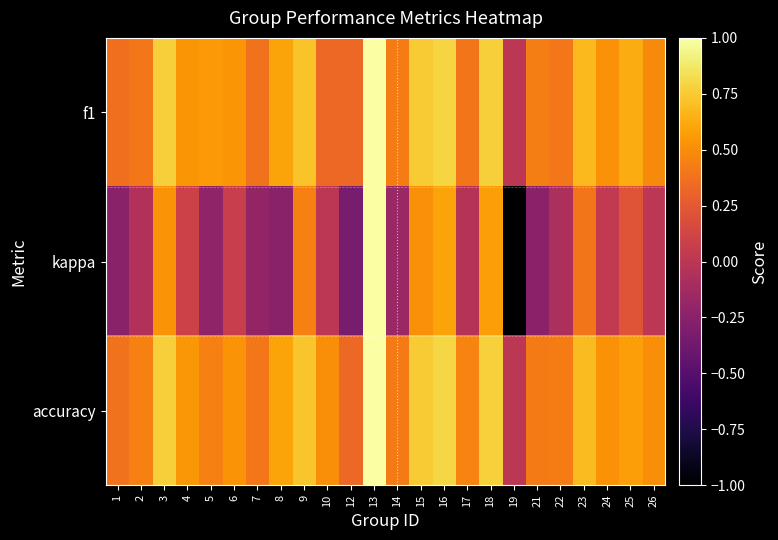

Reading left to right, transcribe all the data shown in this chart.

f1: 1=0.4	2=0.4	3=0.8	4=0.5	5=0.5	6=0.5	7=0.4	8=0.6	9=0.7	10=0.3	12=0.3	13=1.0	14=0.4	15=0.8	16=0.8	17=0.4	18=0.8	19=0.0	21=0.4	22=0.4	23=0.7	24=0.5	25=0.6	26=0.5
kappa: 1=-0.2	2=-0.0	3=0.5	4=0.1	5=-0.2	6=0.1	7=-0.2	8=-0.2	9=0.4	10=0.0	12=-0.3	13=1.0	14=-0.2	15=0.5	16=0.6	17=-0.0	18=0.6	19=-1.0	21=-0.2	22=-0.1	23=0.4	24=0.0	25=0.2	26=0.0
accuracy: 1=0.4	2=0.4	3=0.8	4=0.5	5=0.4	6=0.5	7=0.4	8=0.6	9=0.7	10=0.5	12=0.3	13=1.0	14=0.4	15=0.8	16=0.8	17=0.5	18=0.8	19=0.0	21=0.4	22=0.4	23=0.7	24=0.5	25=0.6	26=0.5